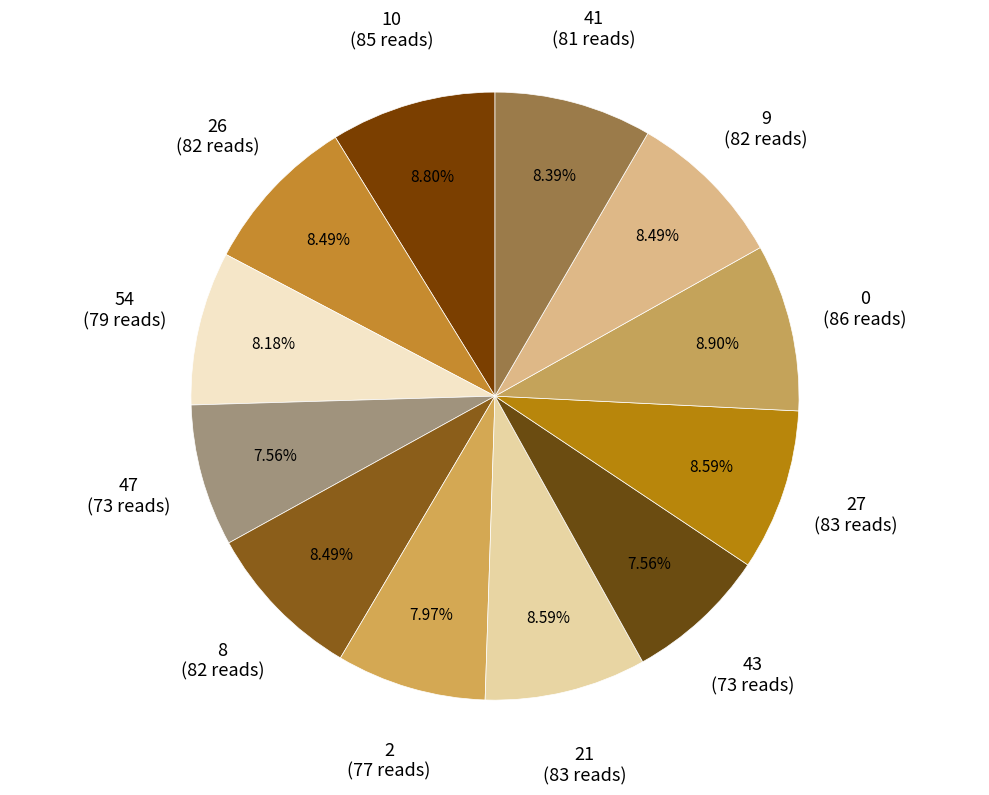

How many slices are in this pie chart?

12